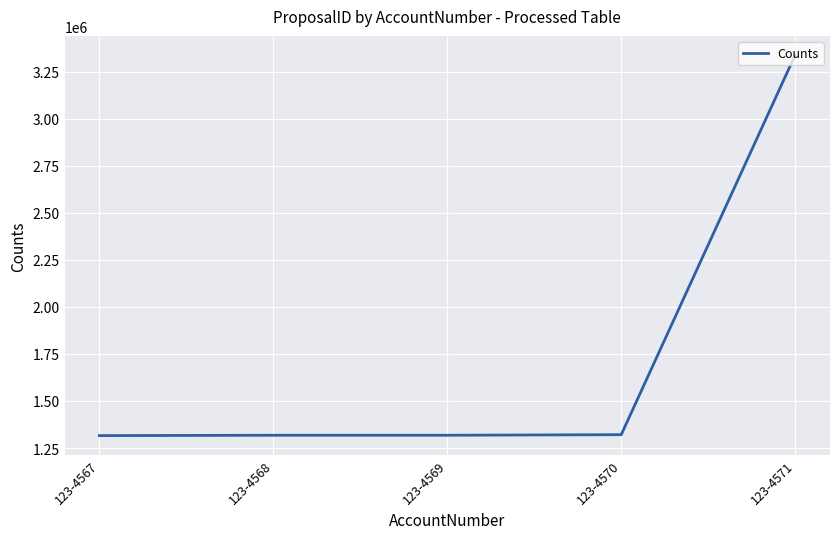

Is it true that the value at 123-4570 is 387711?

False